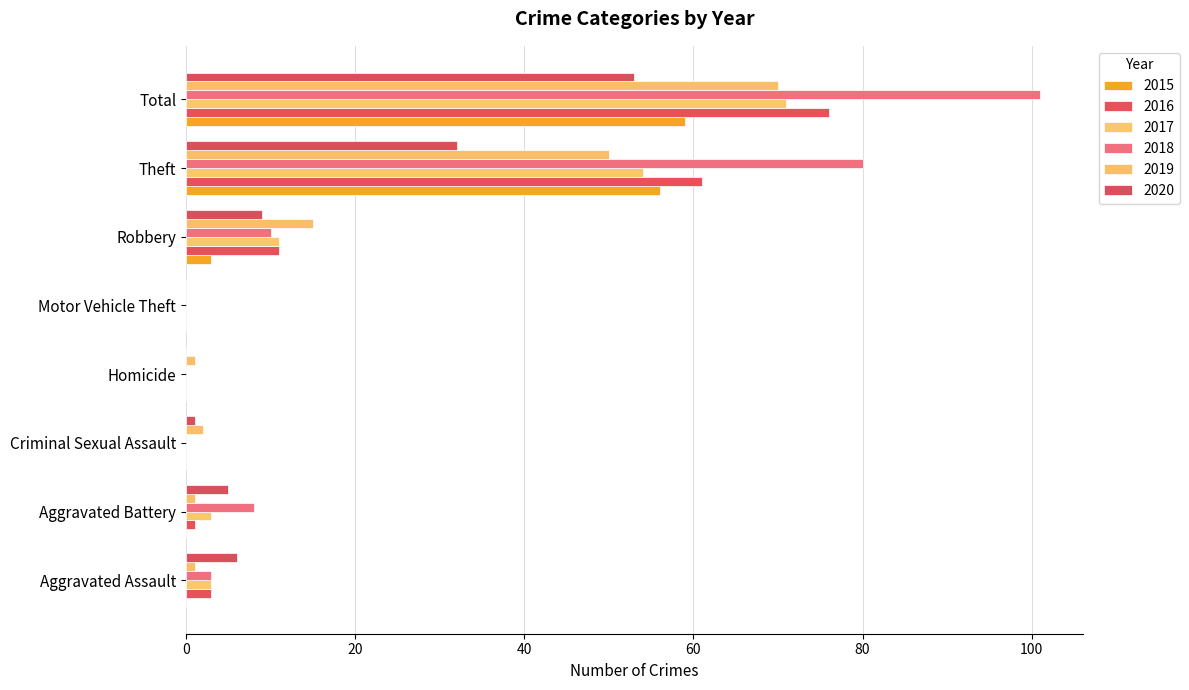

Rank the series at Homicide from lowest to highest value.

2015, 2016, 2017, 2018, 2020, 2019